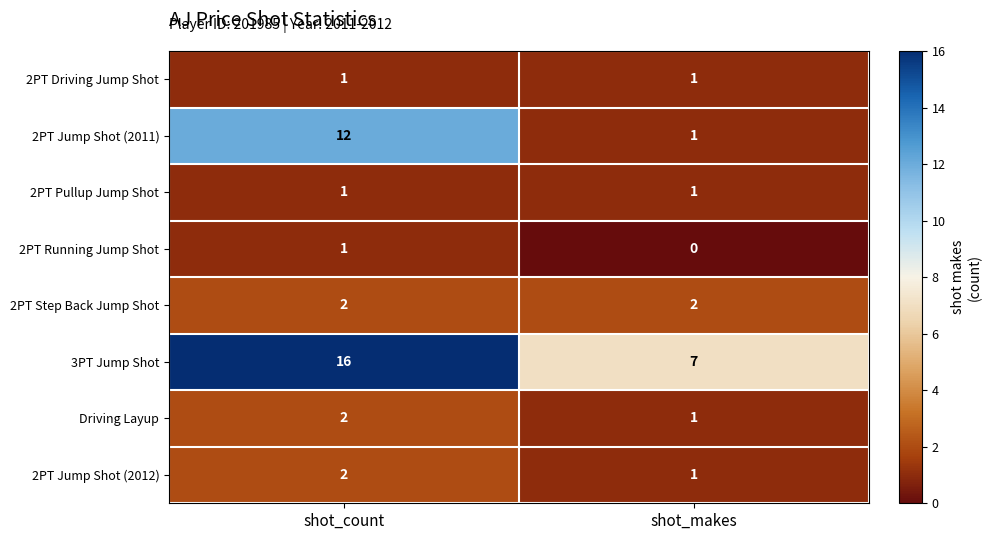

What is the greatest value displayed?

16